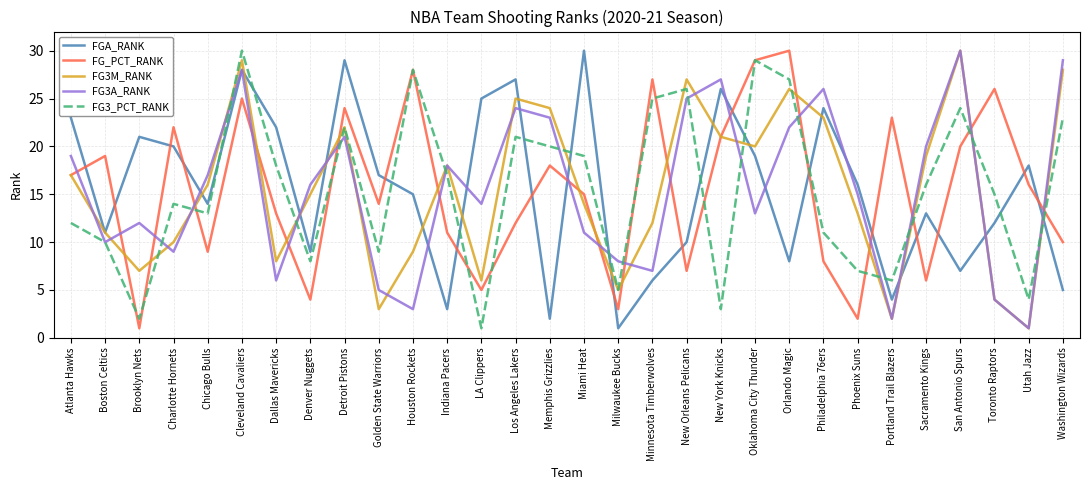

The value of FGA_RANK at New York Knicks is 26. True or false?

True